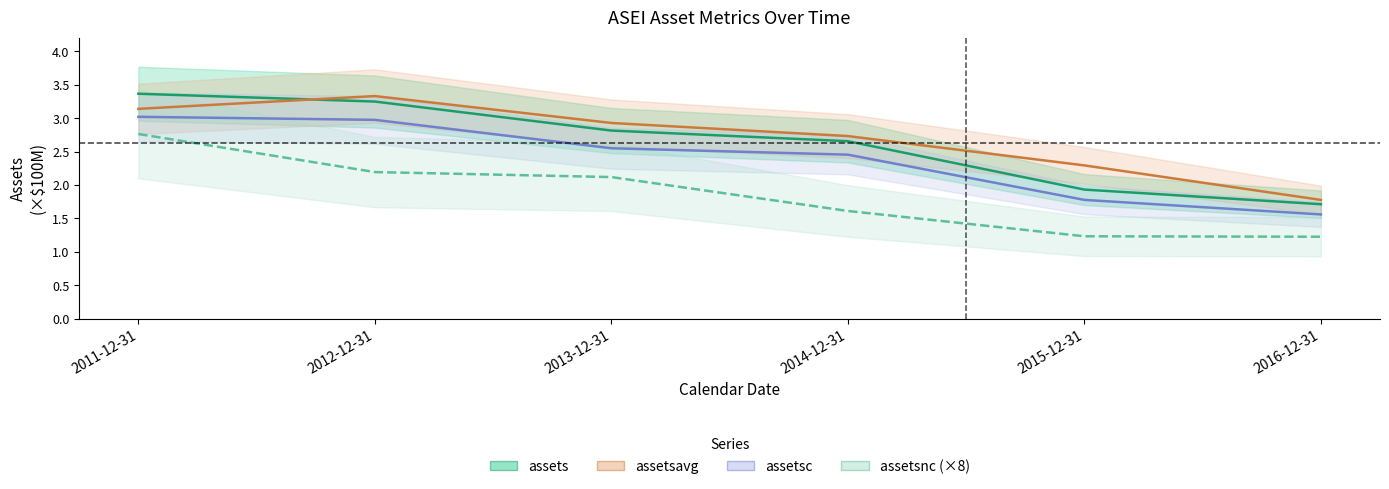

The assetsc series shows 4.5 at 2013-12-31. True or false?

False